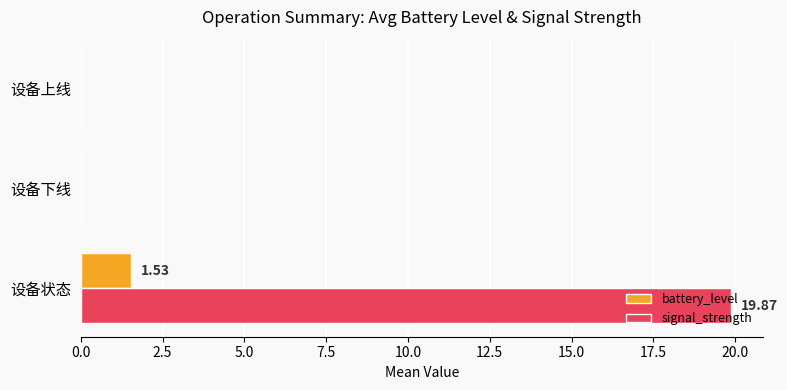

How many series are shown in this chart?

2